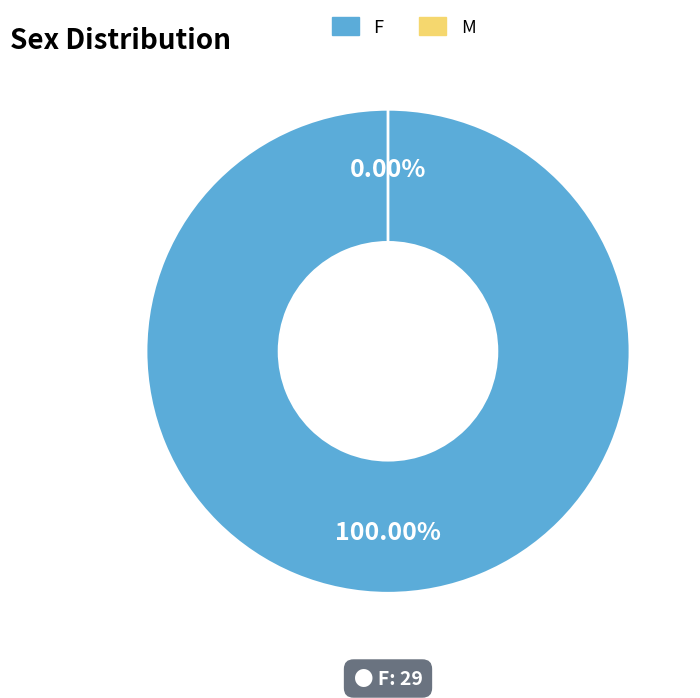

Which slice is the largest?

F